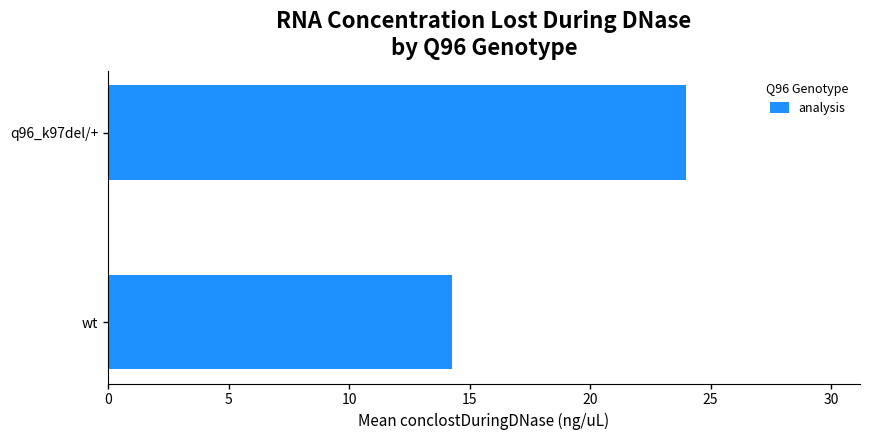

The value at q96_k97del/+ is 32.0. True or false?

False